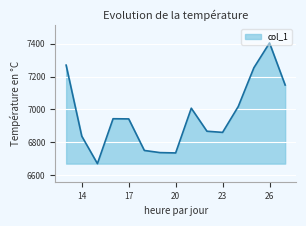

How many distinct data groups are displayed?

1